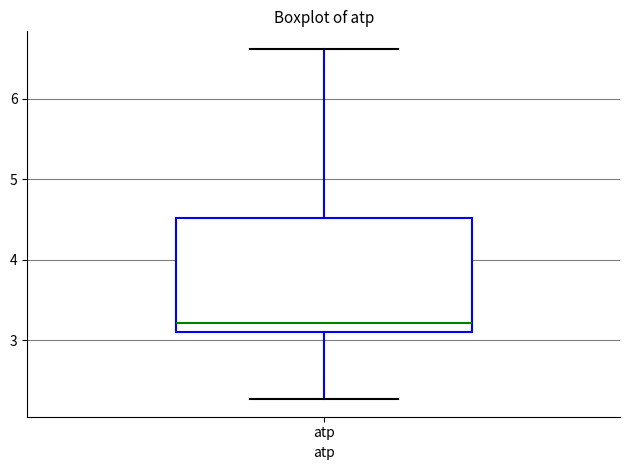

Read this box plot against the y-axis: the position of the median line, the range covered by the box, and the ends of both whiskers. The values are not printed on the chart, so give them approximately, as read against the axis.

median 3.2, box 3.1 to 4.5, whiskers 2.3 to 6.6